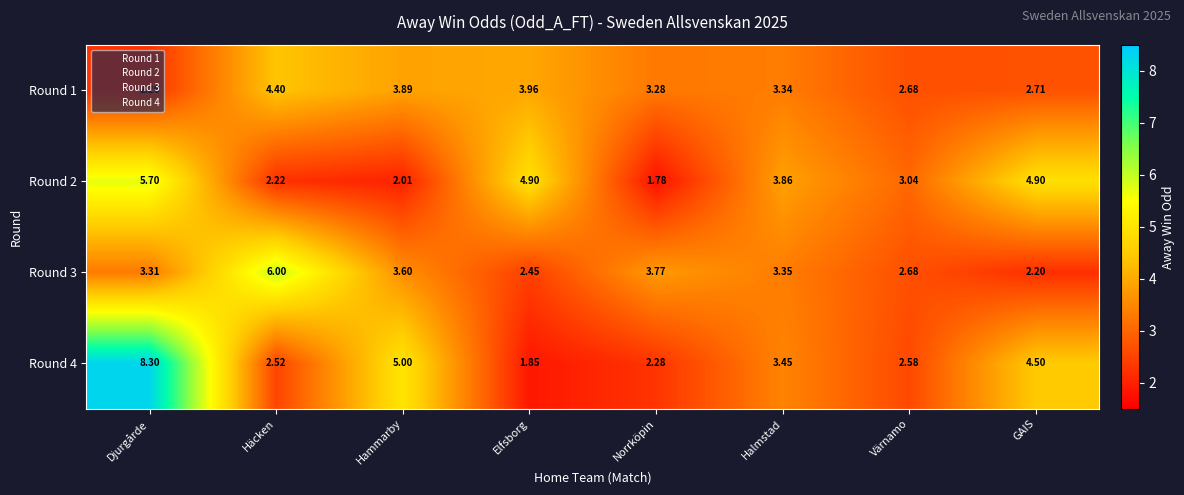

Is the value of Round 3 at GAIS greater than the value of Round 2 at Norrköpin?

Yes